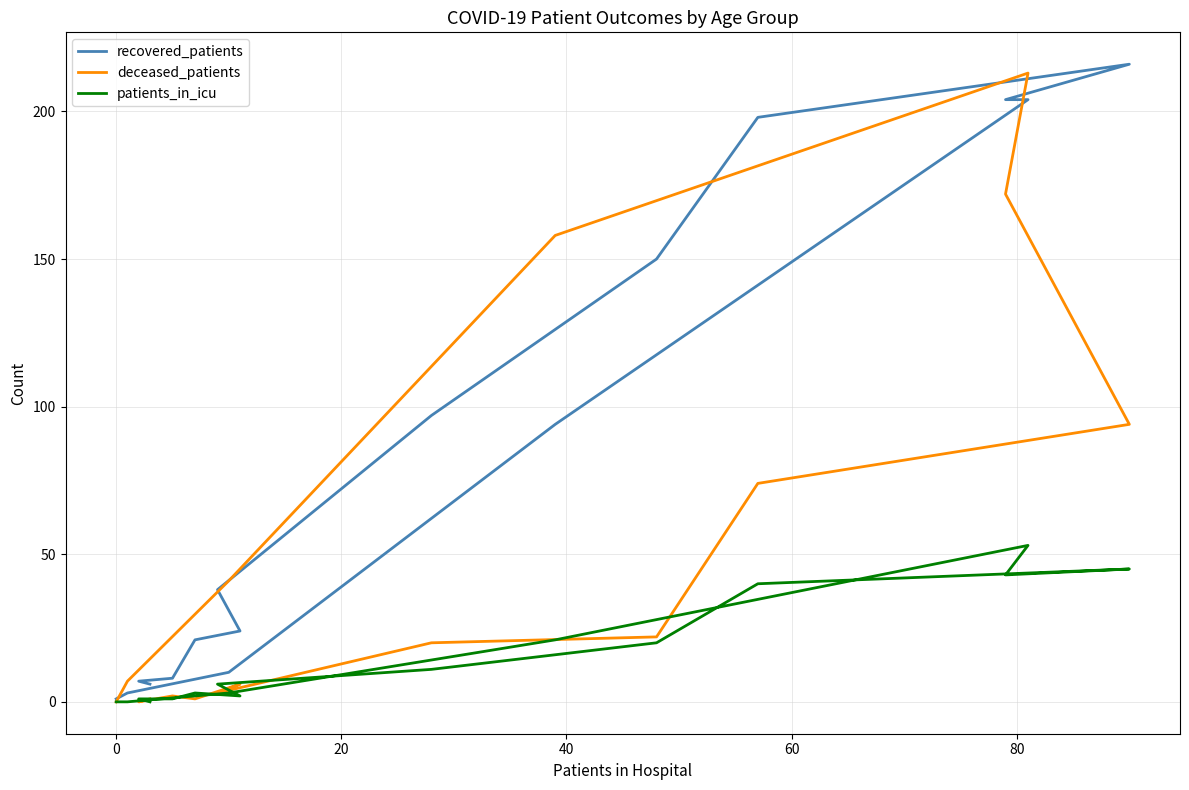

List the series in order of their overall mean, lowest first.

patients_in_icu, deceased_patients, recovered_patients